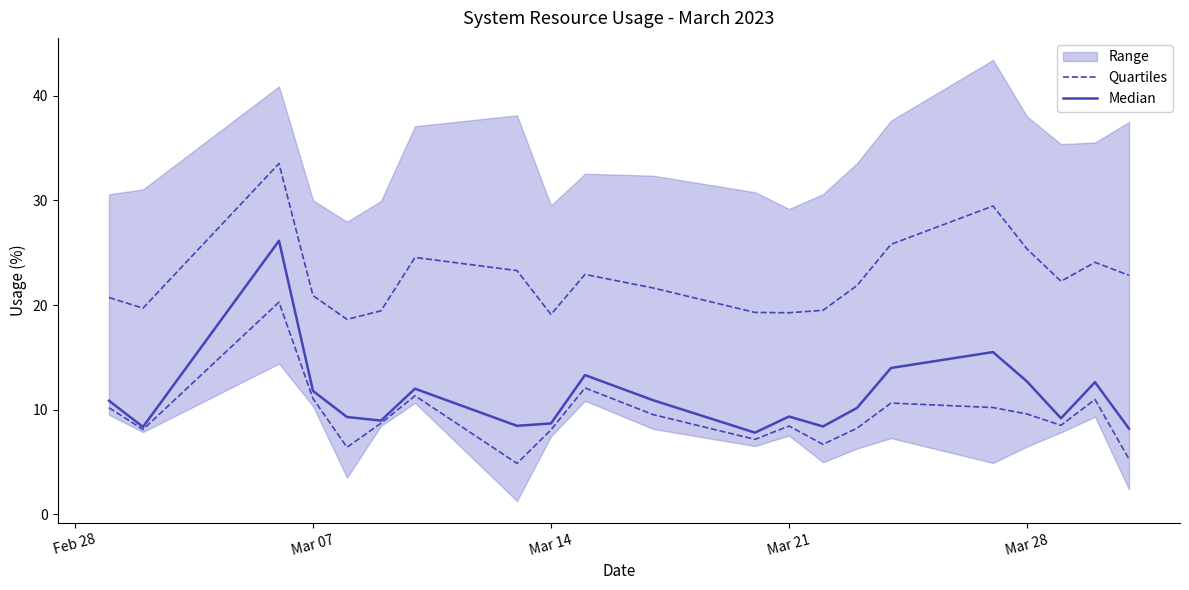

Count the number of categories in the chart.

21